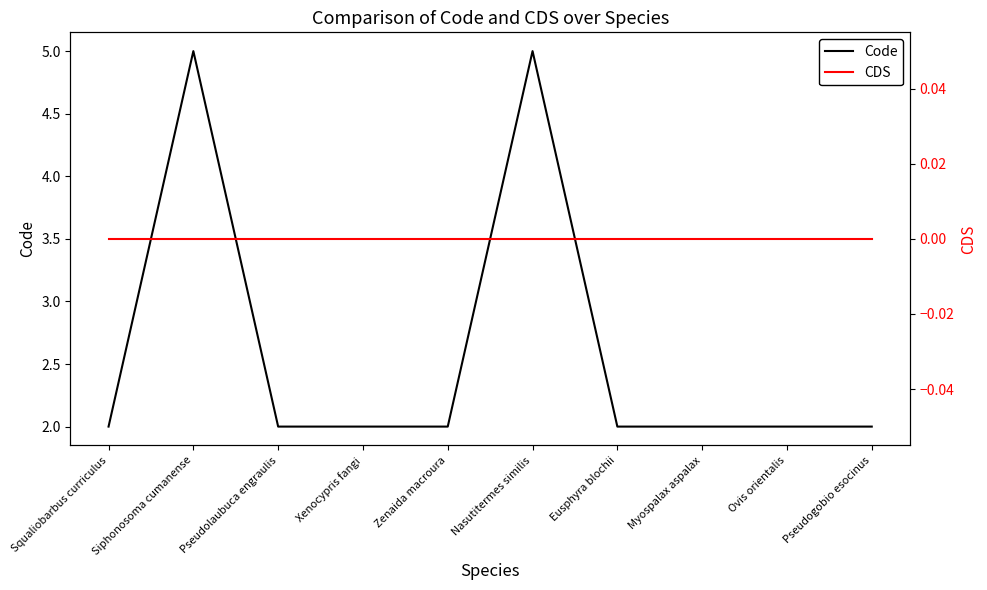

Which has a higher value, Xenocypris fangi or Siphonosoma cumanense?

Siphonosoma cumanense